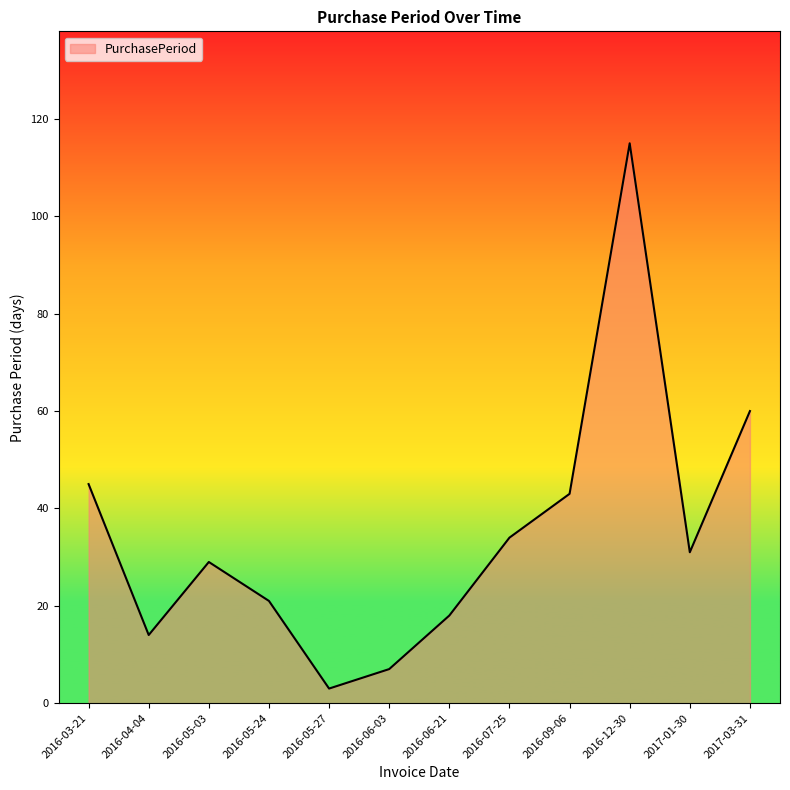

Reading left to right, what are all the values shown in this chart?

2016-03-21=45	2016-04-04=14	2016-05-03=29	2016-05-24=21	2016-05-27=3	2016-06-03=7	2016-06-21=18	2016-07-25=34	2016-09-06=43	2016-12-30=115	2017-01-30=31	2017-03-31=60